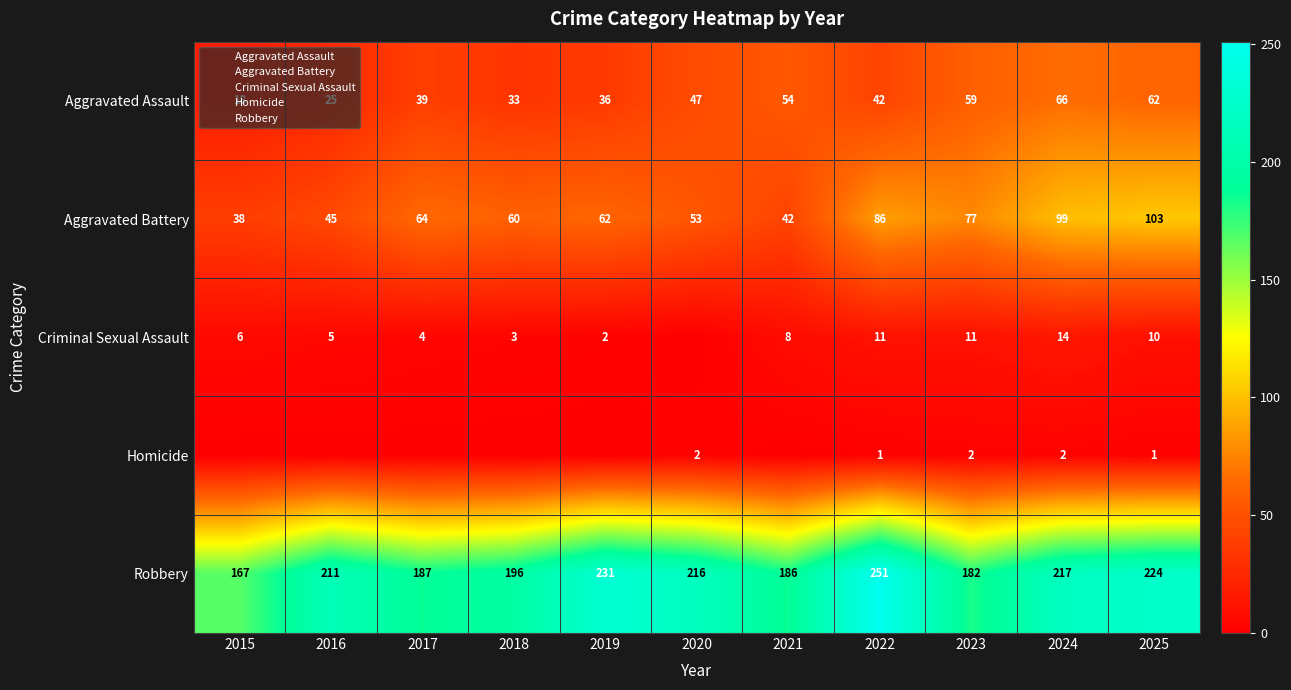

At 2019, list the series in order from largest to smallest.

Robbery, Aggravated Battery, Aggravated Assault, Criminal Sexual Assault, Homicide